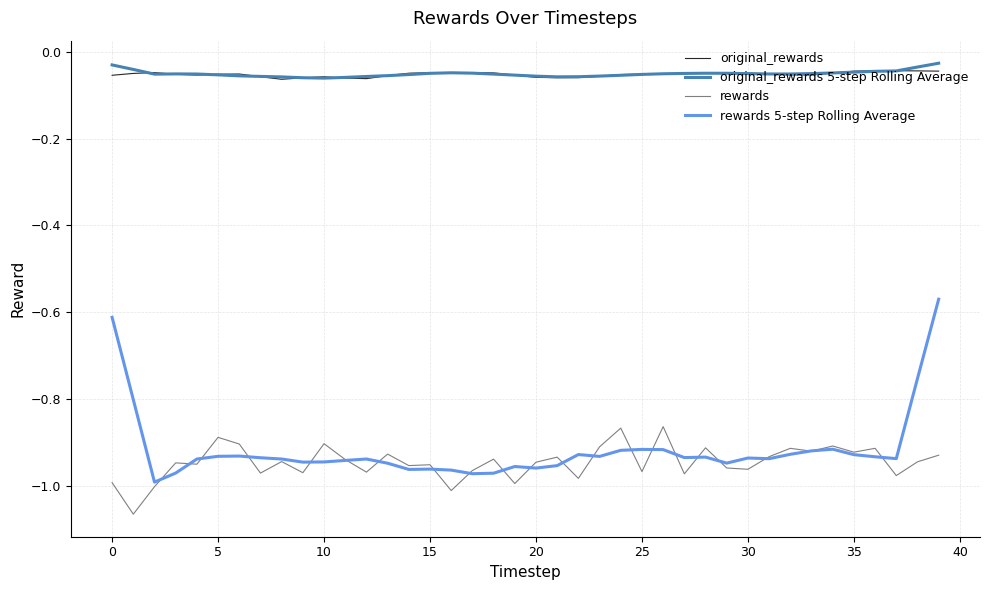

True or false: original_rewards and rewards intersect in this chart.

False